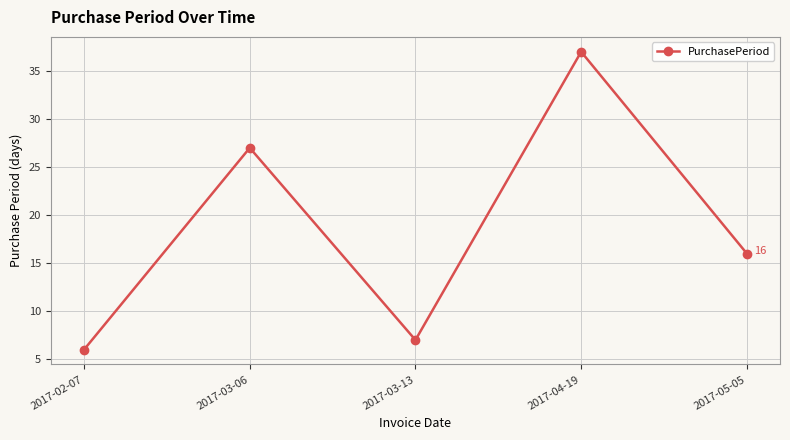

How many distinct data groups are displayed?

1